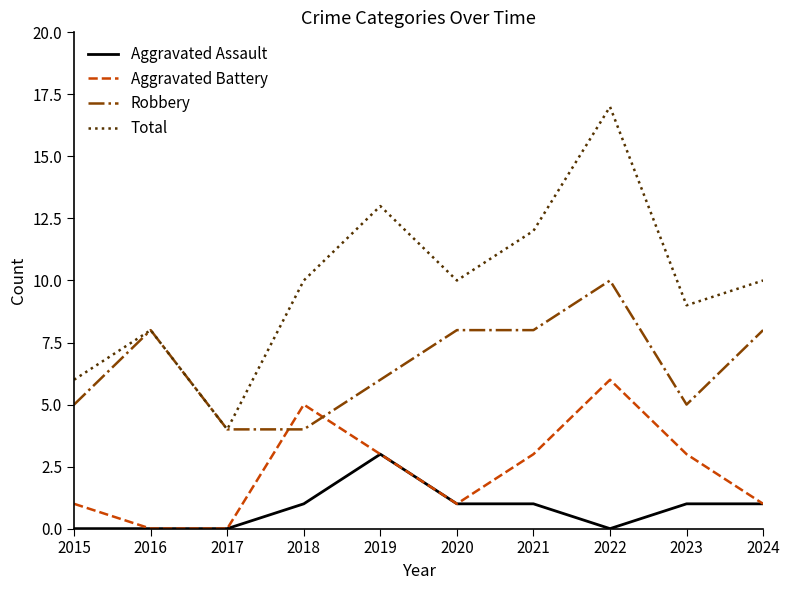

What is the average value of the Robbery series?

7